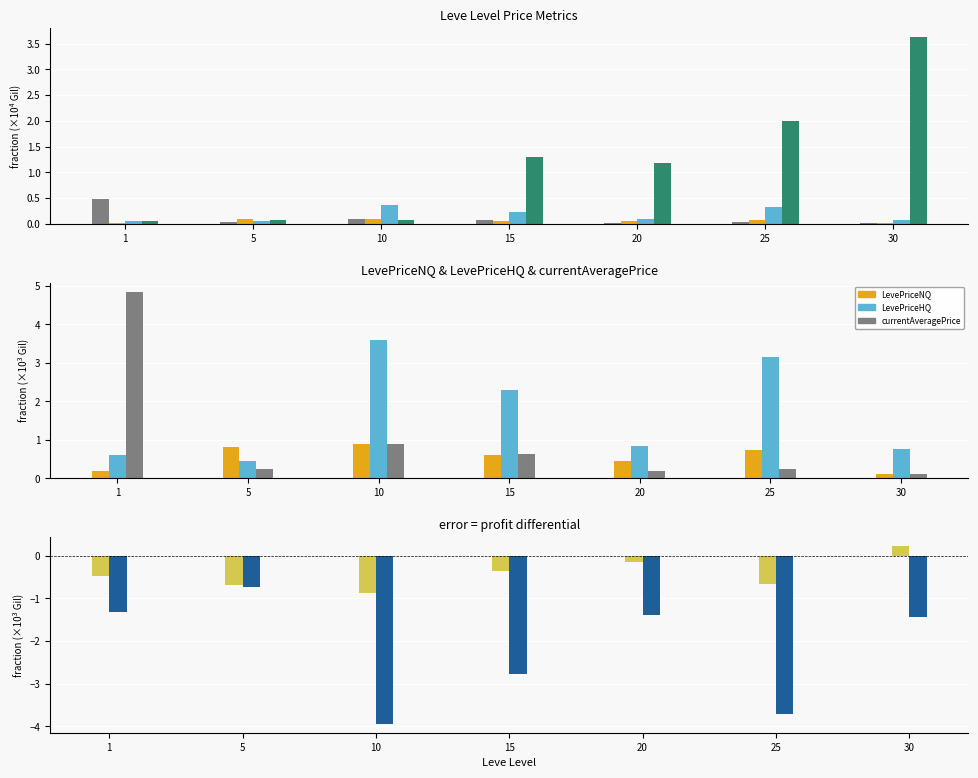

At how many categories does at least one series exceed 2?

5